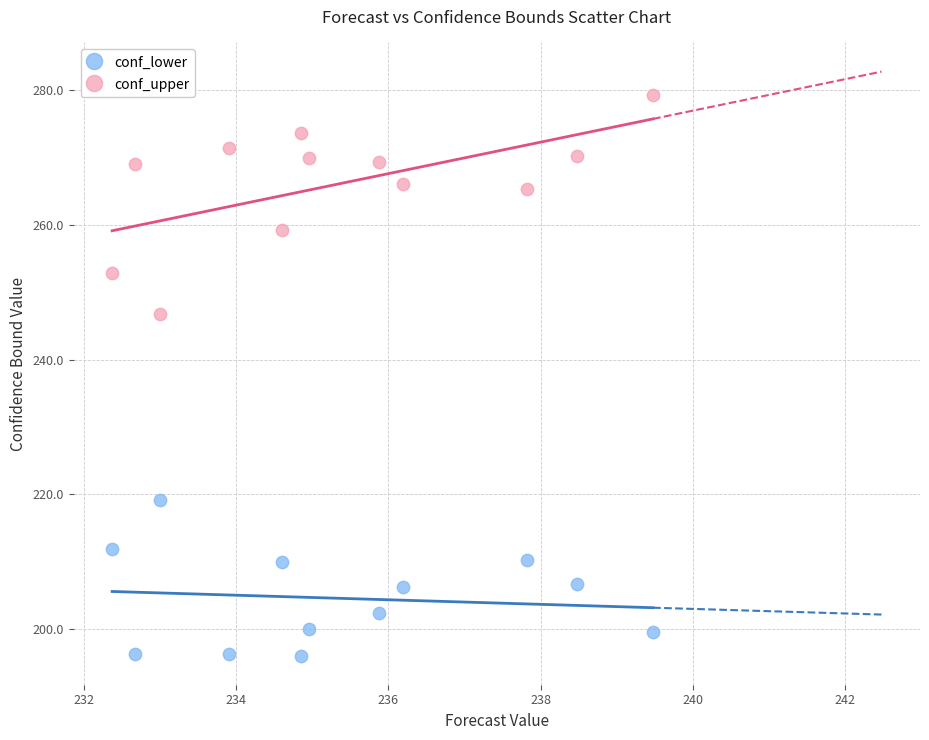

What are all the series names shown in the legend?

conf_lower, conf_upper